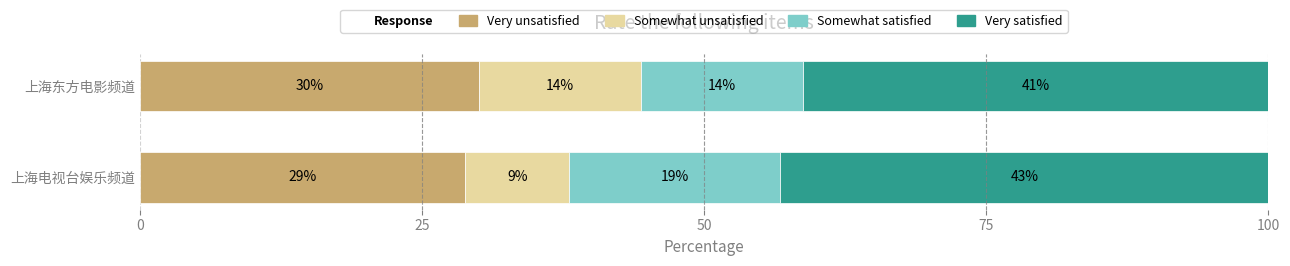

What is the value of the Somewhat unsatisfied bar at the 2nd from the left?

14.3